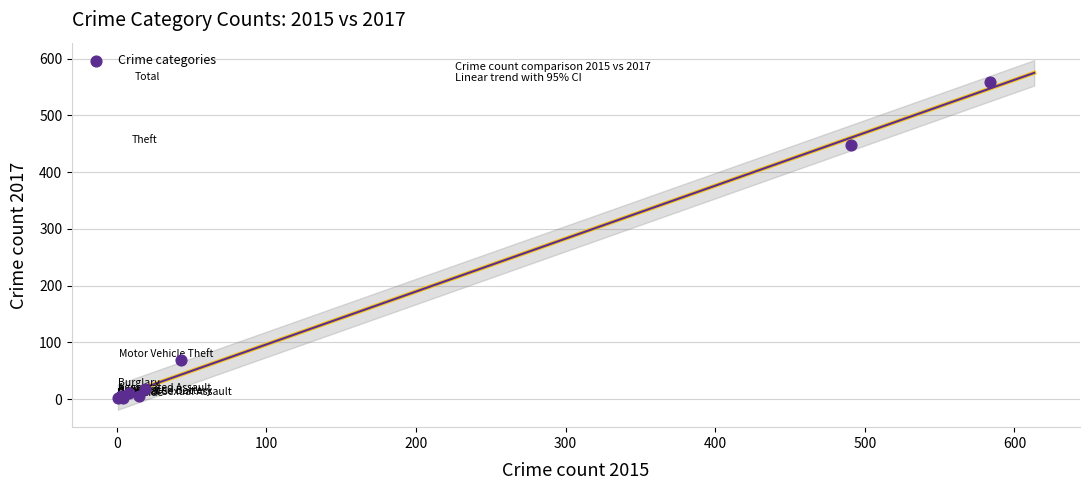

What Y value in the scatter plot is closest to 279?

447